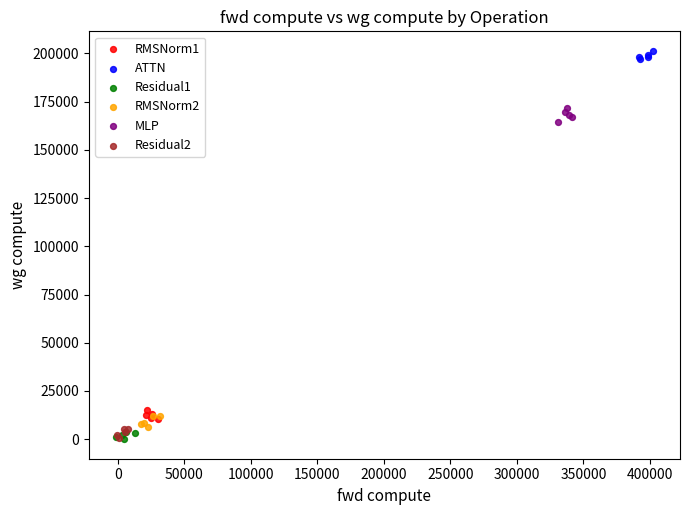

Which series contains the highest Y value?

ATTN